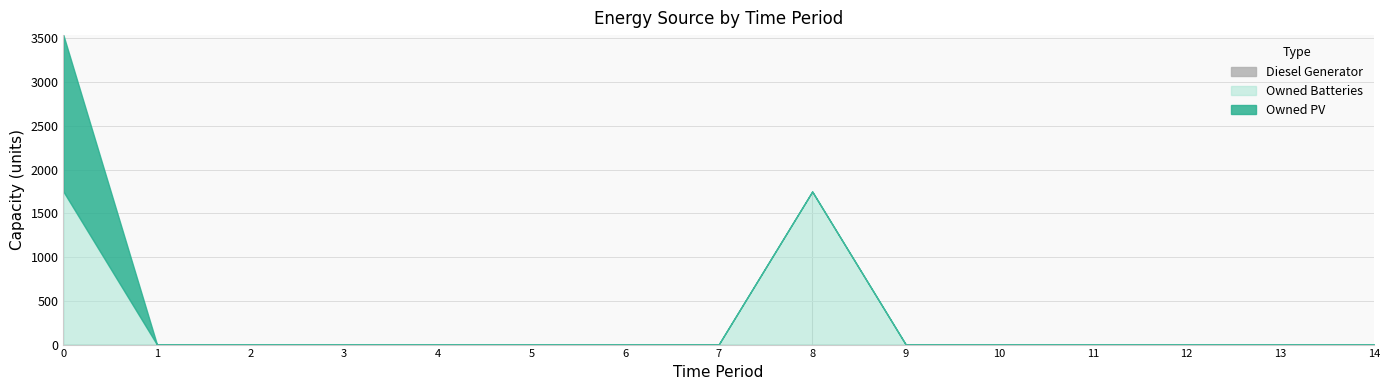

Which category has the lowest value in the Owned PV series?

1